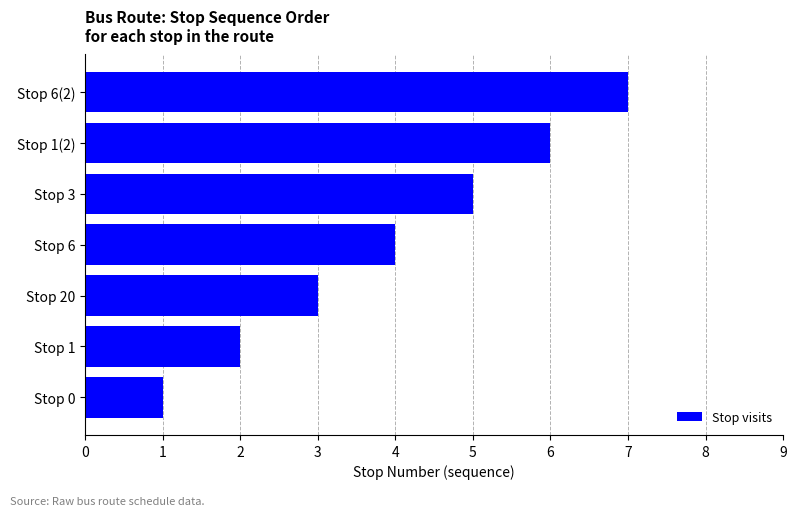

Between Stop 3 and Stop 1(2), which is larger?

Stop 1(2)